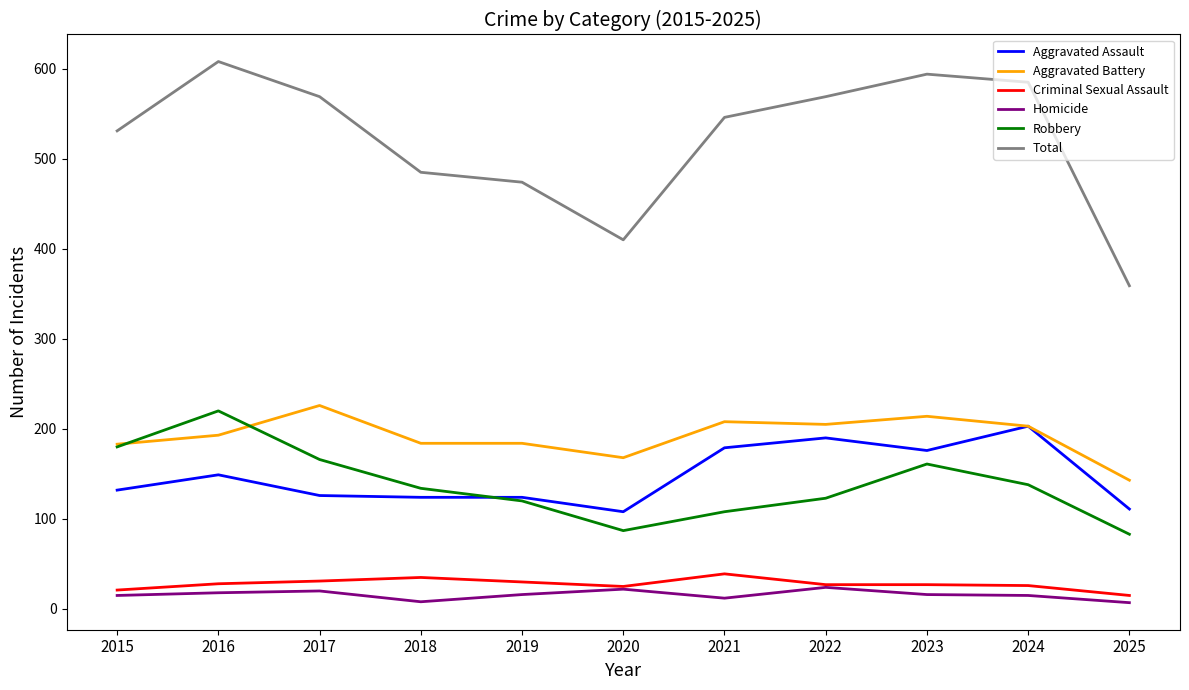

What are all the series names shown in the legend?

Aggravated Assault, Aggravated Battery, Criminal Sexual Assault, Homicide, Robbery, Total